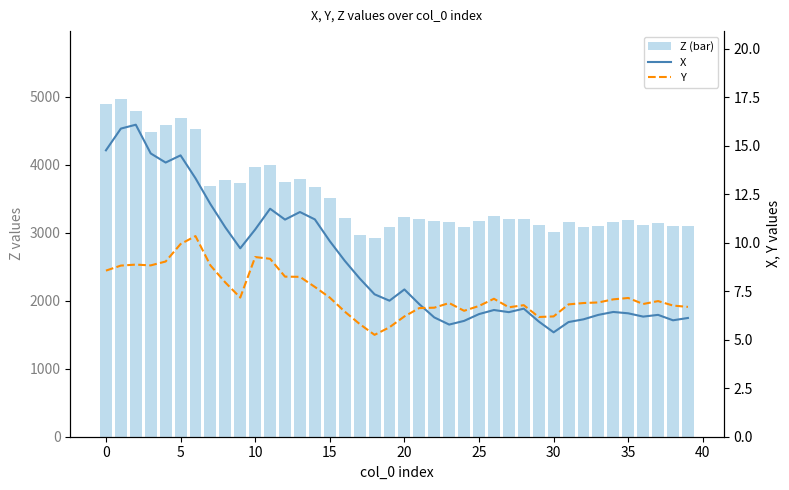

How many values in the Y series are below 6?

3